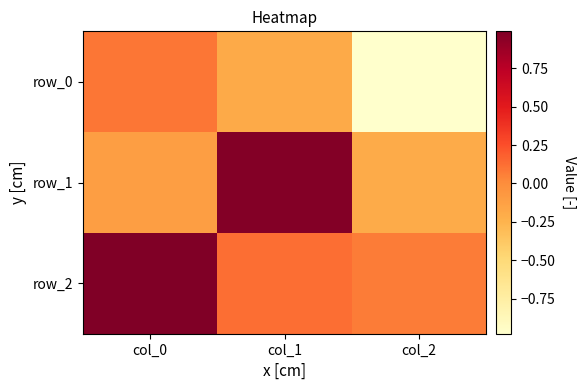

Reading left to right, what are all the values shown in this chart?

row_0: 0.1	-0.2	-1.0
row_1: -0.1	1.0	-0.2
row_2: 1.0	0.1	0.1